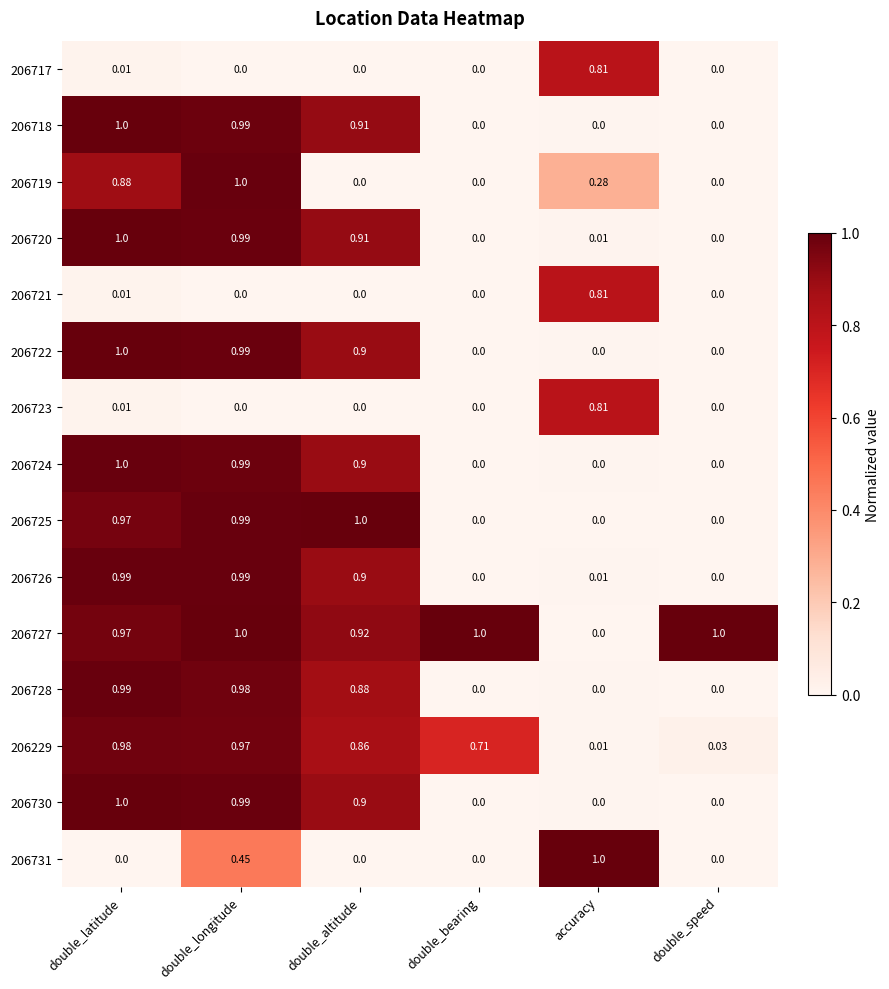

Is the value of 206722 at double_altitude greater than the value of 206727 at double_latitude?

No